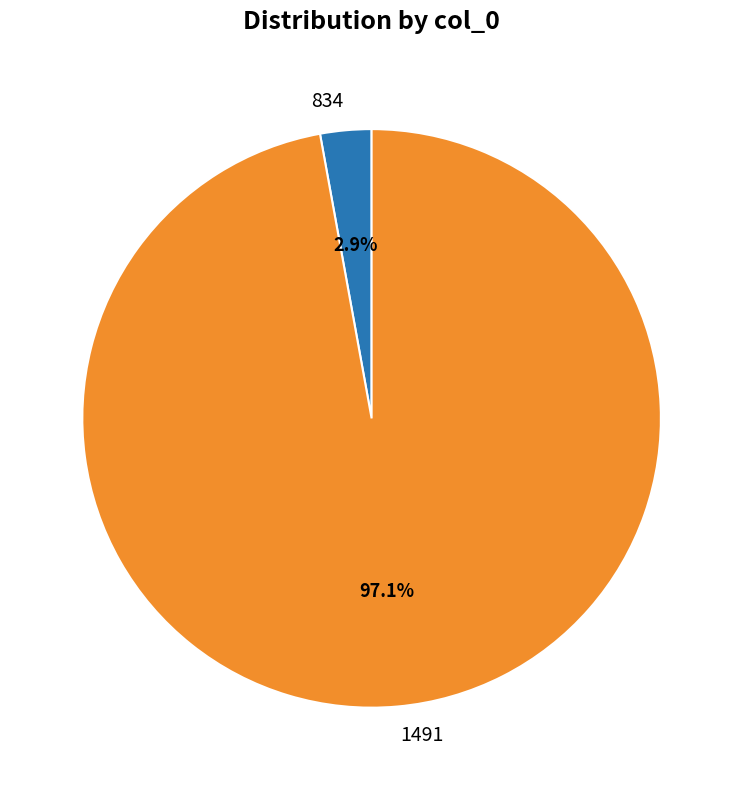

Is there a majority slice in this chart?

Yes